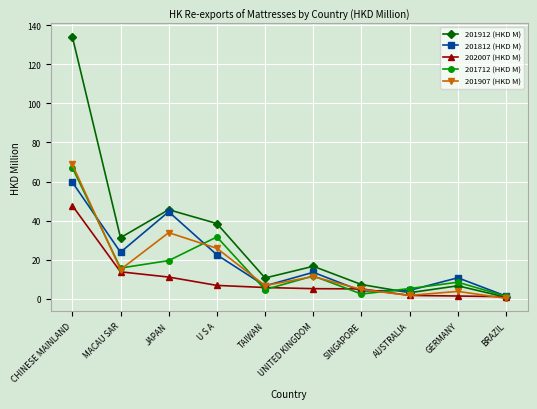

What is the sum of the 202007 (HKD M) values at CHINESE MAINLAND and JAPAN?

58.8